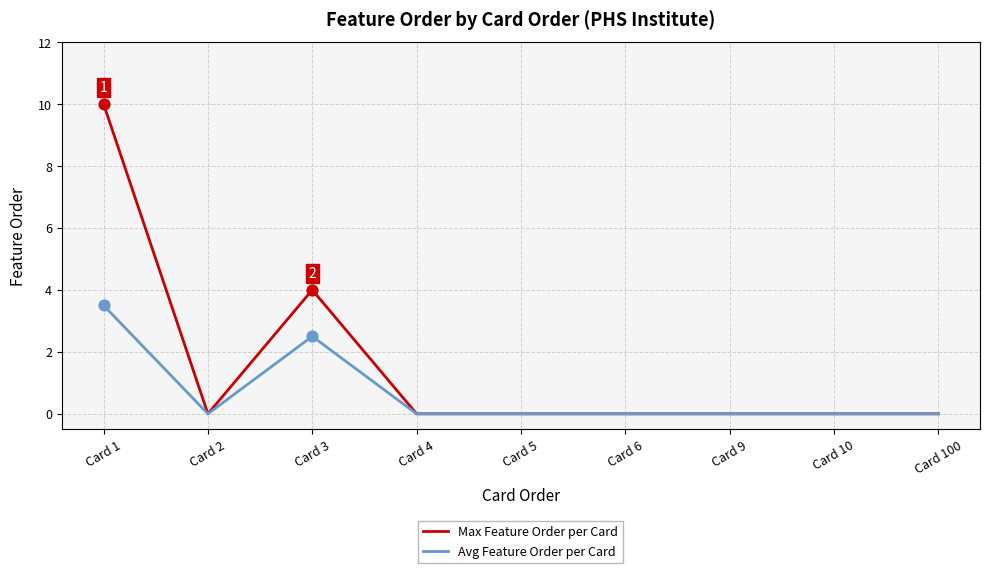

Is the value of Max Feature Order per Card at Card 1 greater than the value of Avg Feature Order per Card at Card 6?

Yes